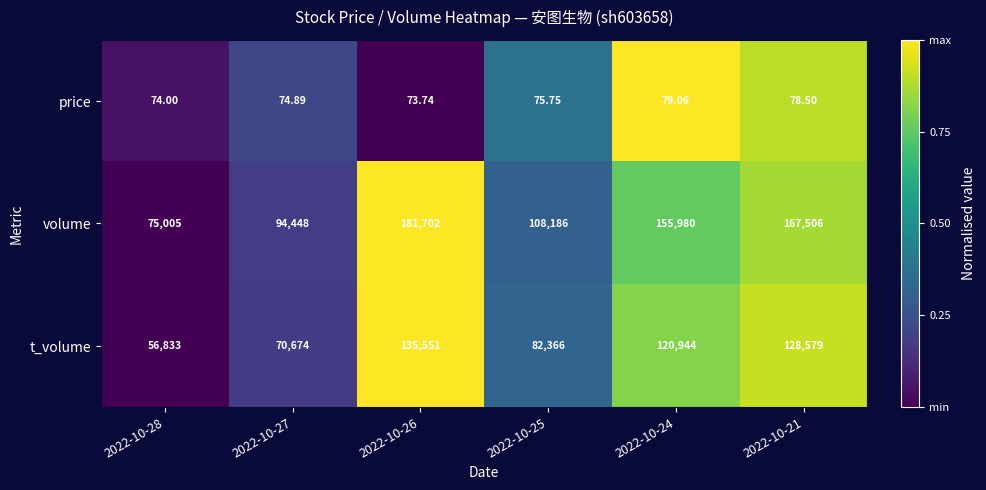

Between 2022-10-26 and 2022-10-25, which series saw the biggest shift?

volume